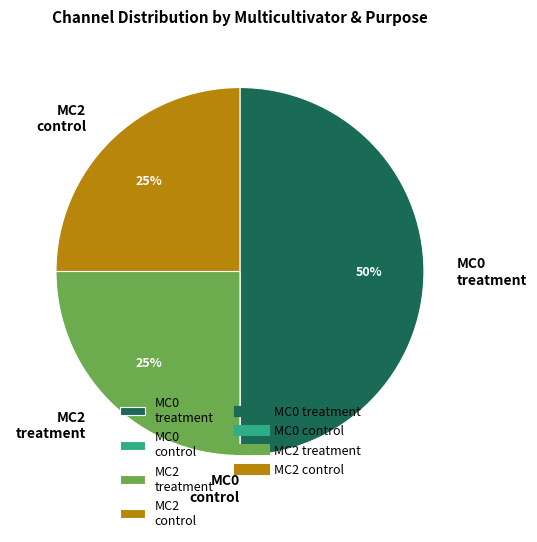

What percentage is the MC2 control slice, to the nearest percent?

25%